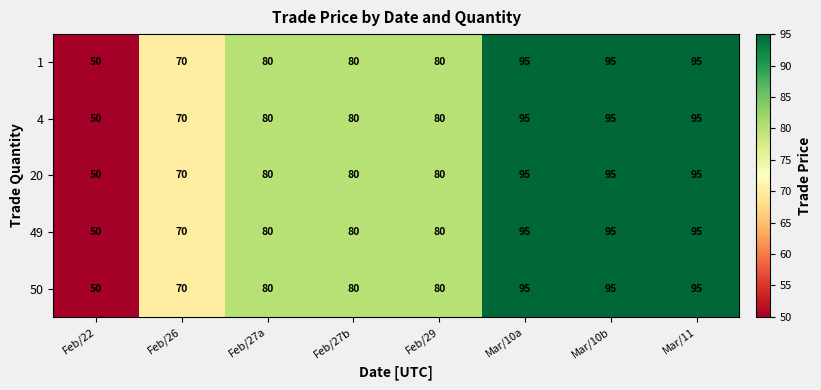

True or false: 49 has a value of 95 at Mar/10b.

True